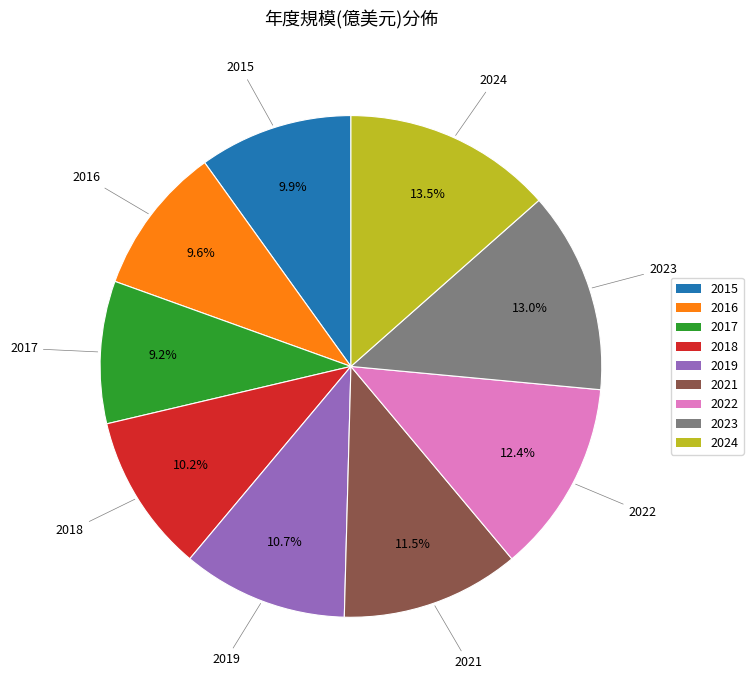

What percentage is NOT represented by 2022?

87.6%